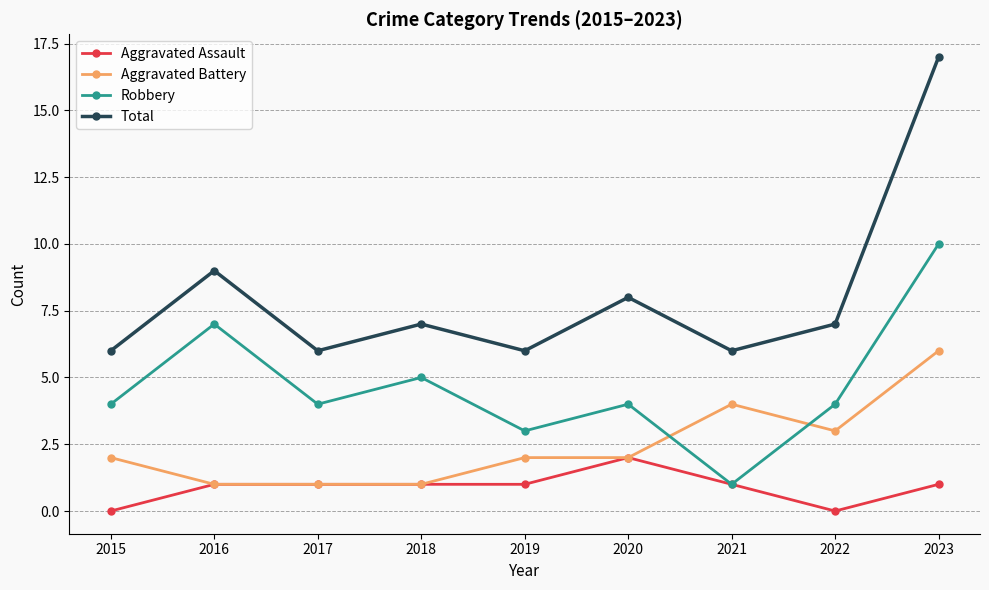

Which series changed the most between 2021 and 2022?

Robbery